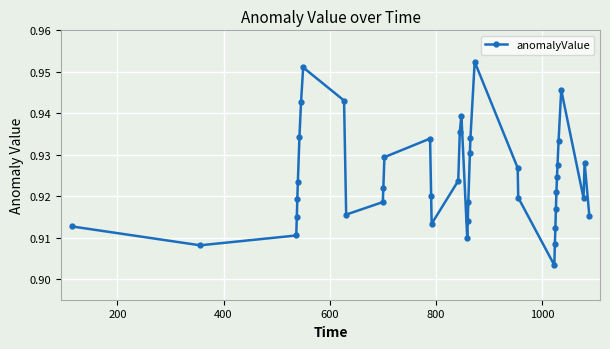

How many lines are shown in the chart?

1